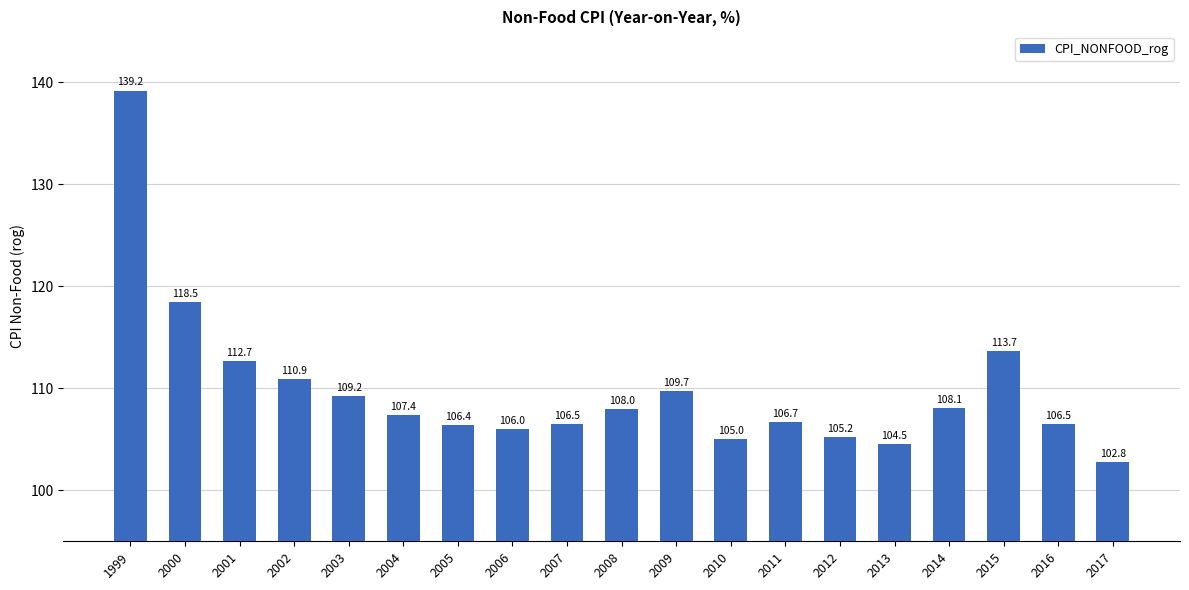

What is the approximate value at 2008?

108.0